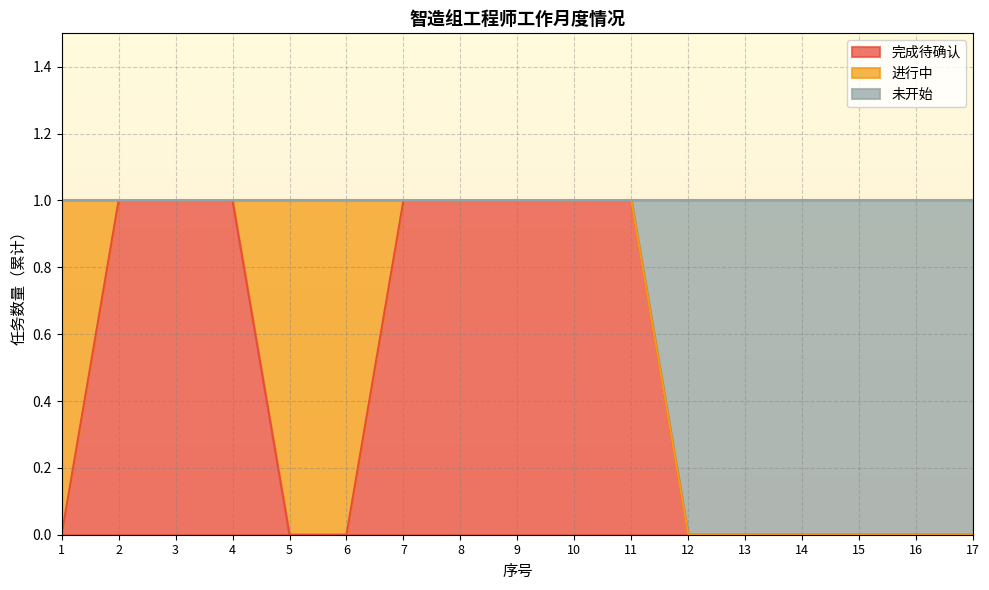

True or false: 未开始 has more than 0 points higher than both neighbors.

False